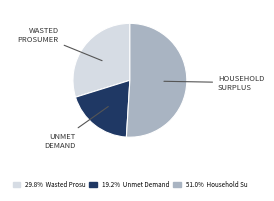

Count the number of slices in the pie.

3